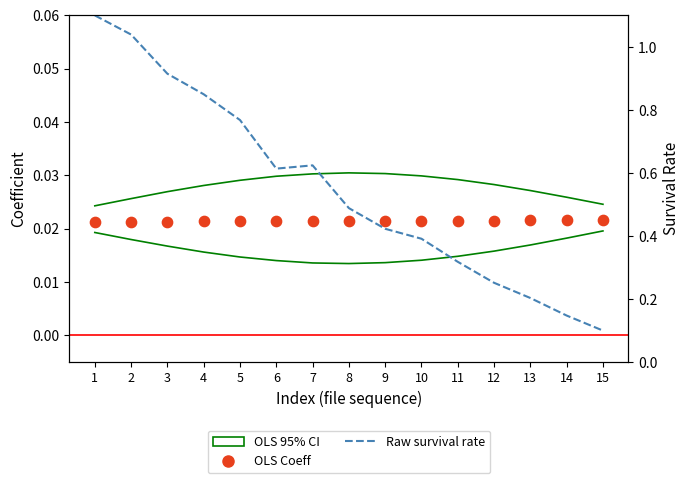

At which category is the sum across all series the highest?

1